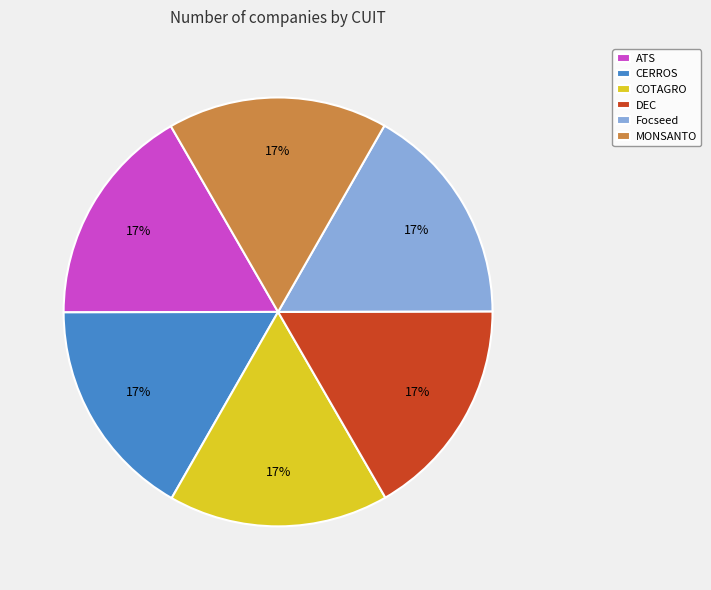

What is the ratio of the value at Focseed to the value at ATS?

1.0